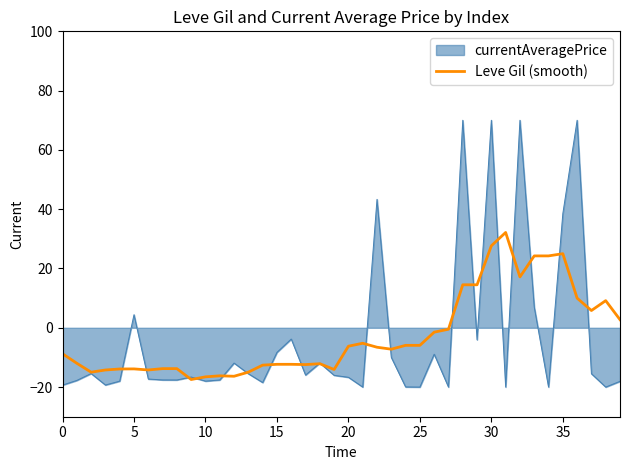

What is the maximum value shown in the chart?

70.0